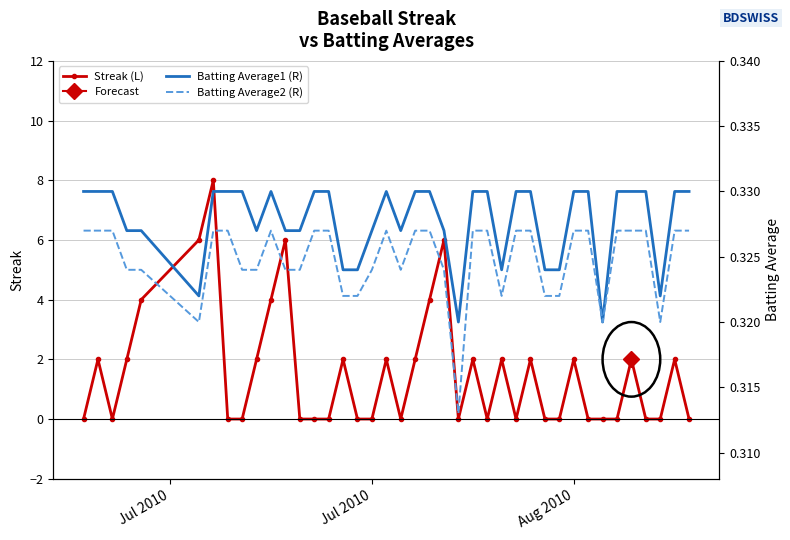

True or false: Streak (L) has more than 0 interior local peaks.

True